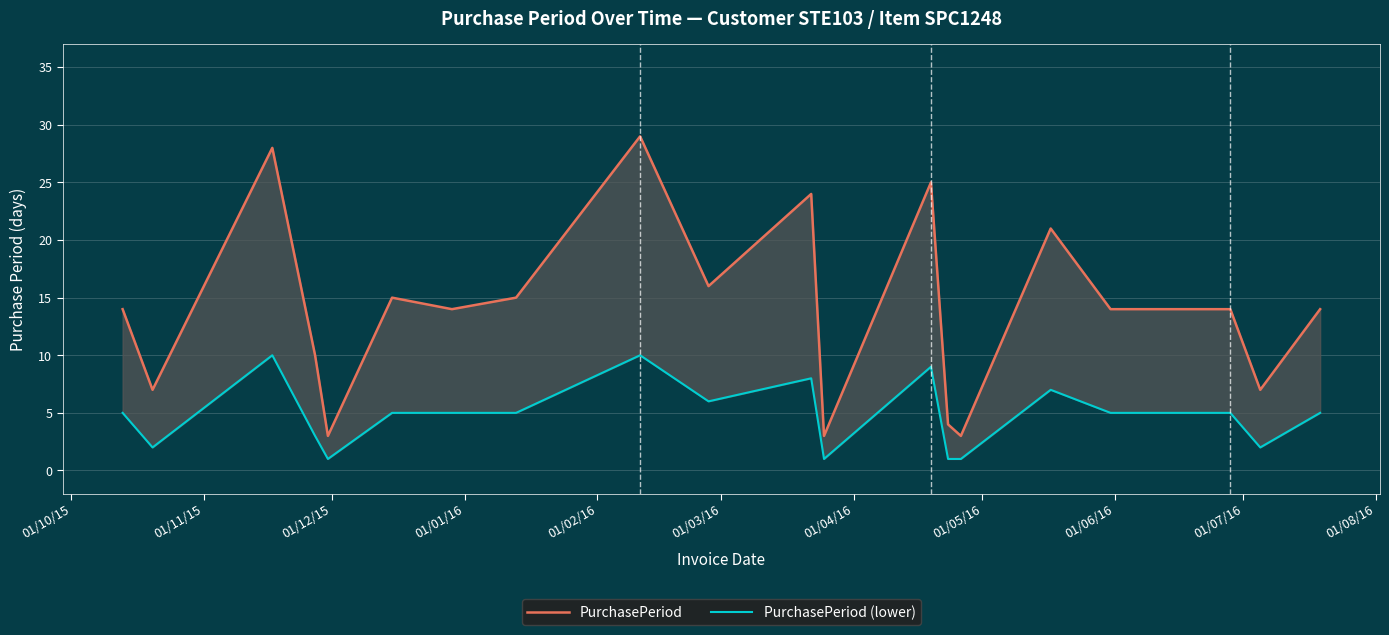

Where is the first local minimum for PurchasePeriod?

01/11/15